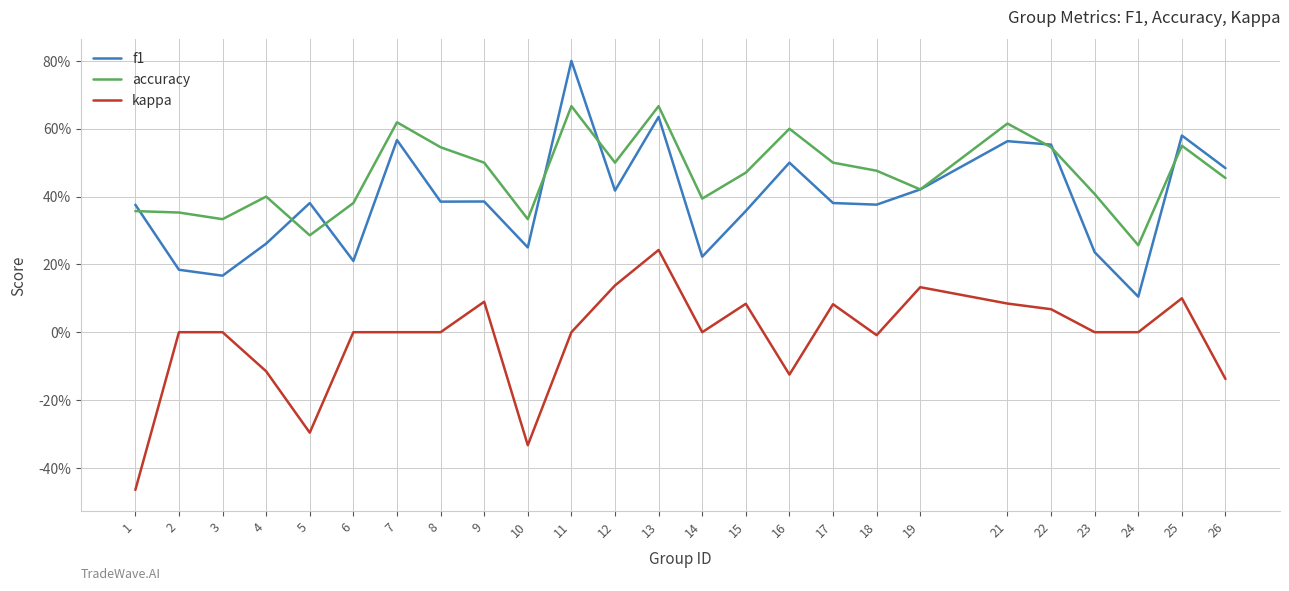

Is this an area chart (filled region under the line)?

No